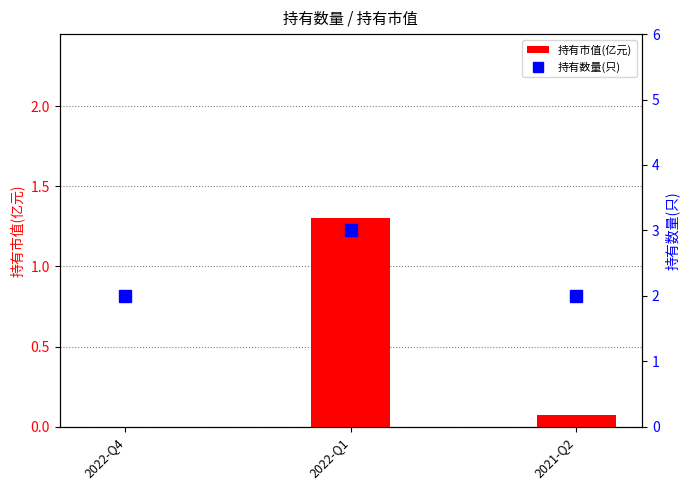

Is the value of 持有市值(亿元) at 2022-Q4 greater than the value of 持有数量(只) at 2022-Q1?

No